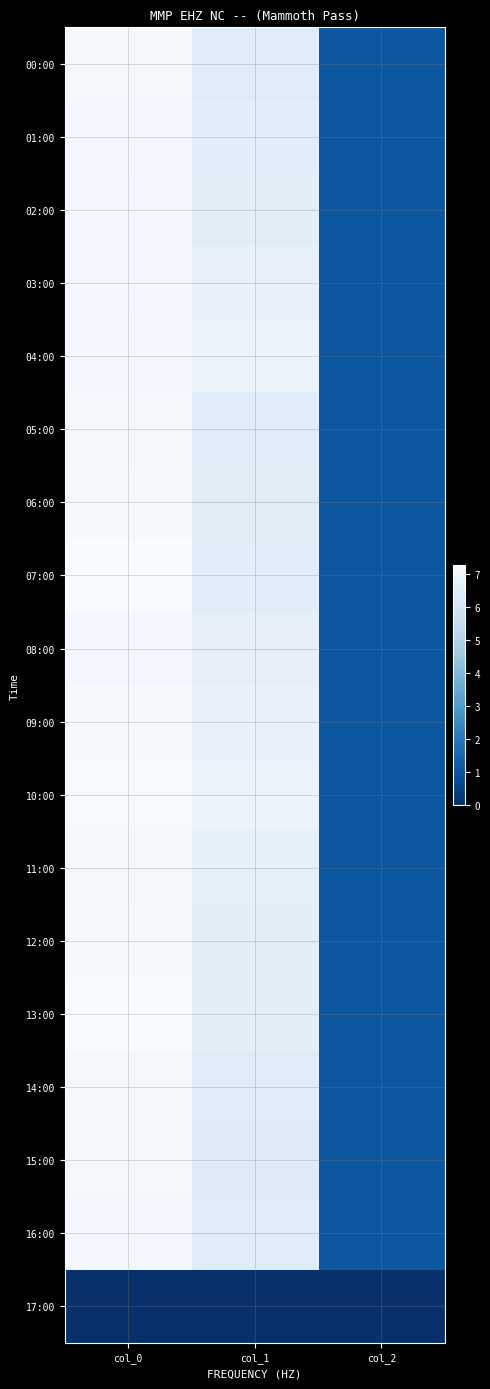

Which category has the lowest value across all series?

col_0